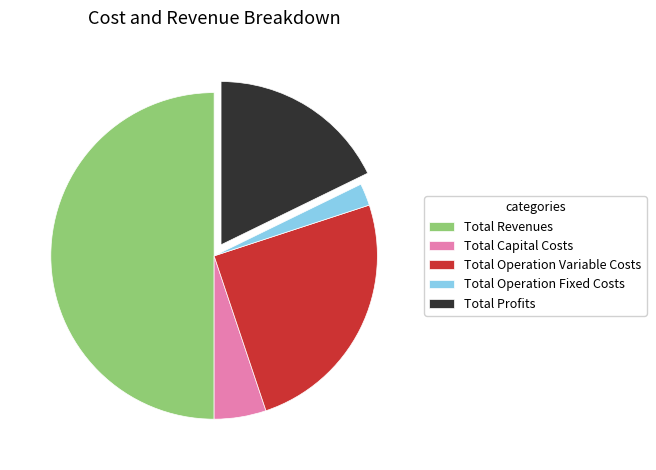

How many segments does this pie chart have?

5